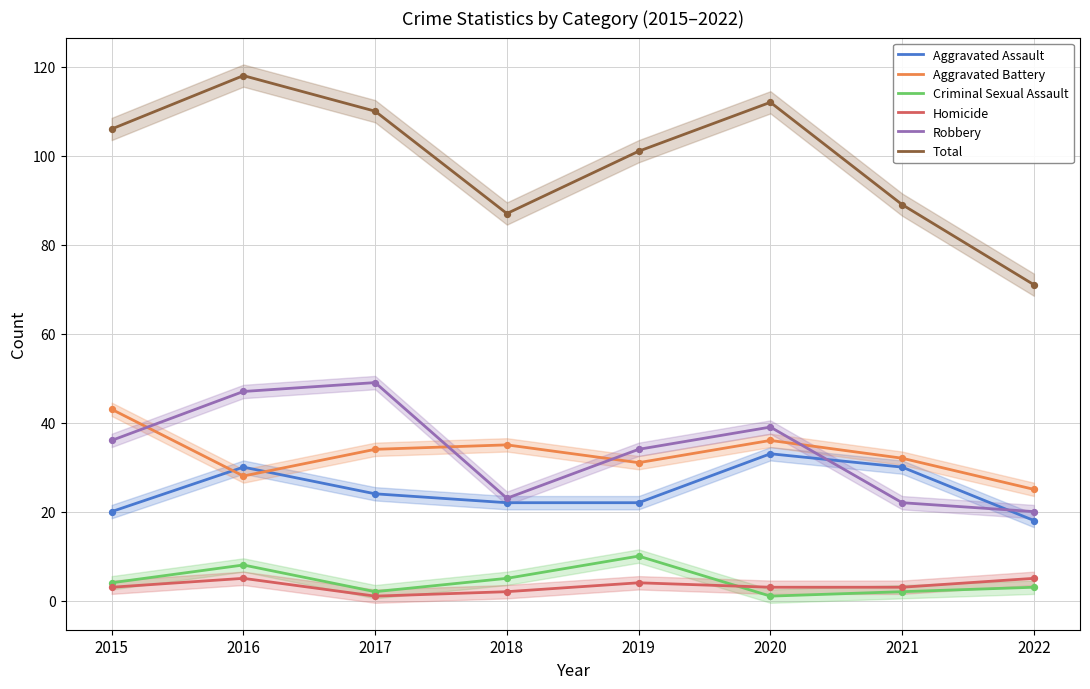

At which category is the sum across all series the highest?

2016